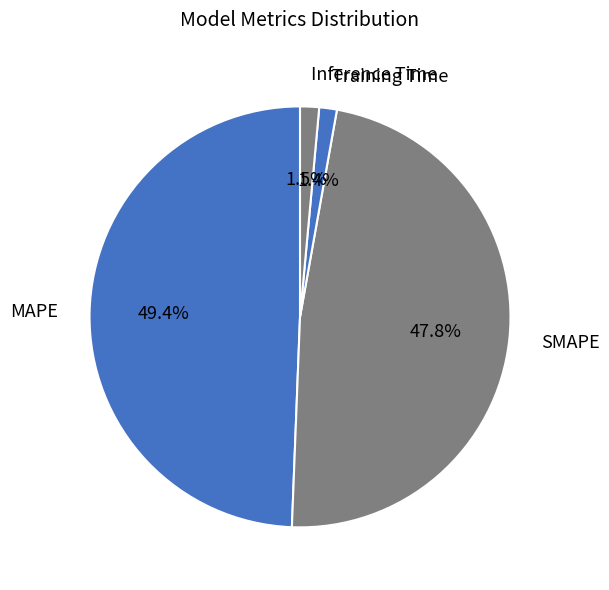

Between SMAPE and Inference Time, which is larger?

SMAPE